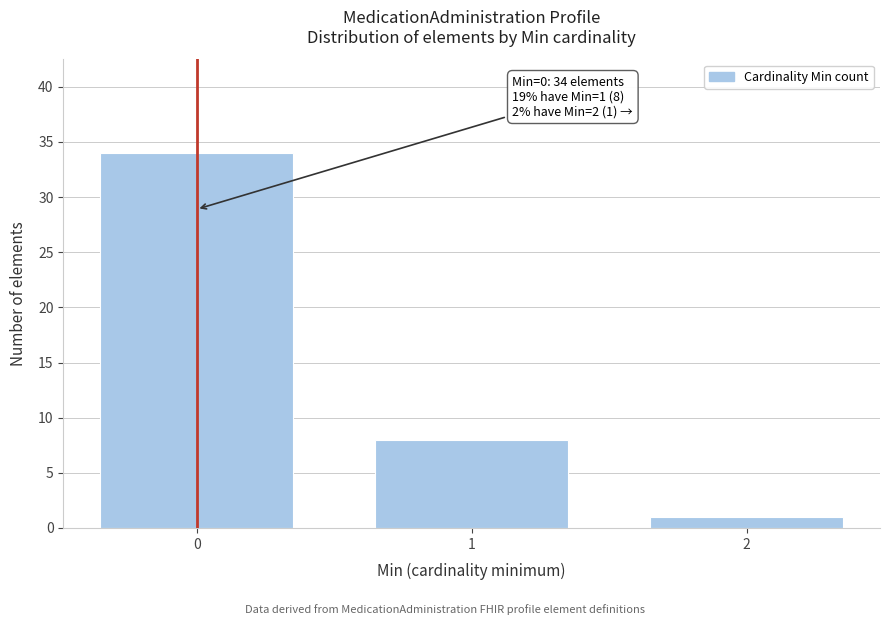

Reading right to left, what are all the values shown in this chart?

2=1	1=8	0=34